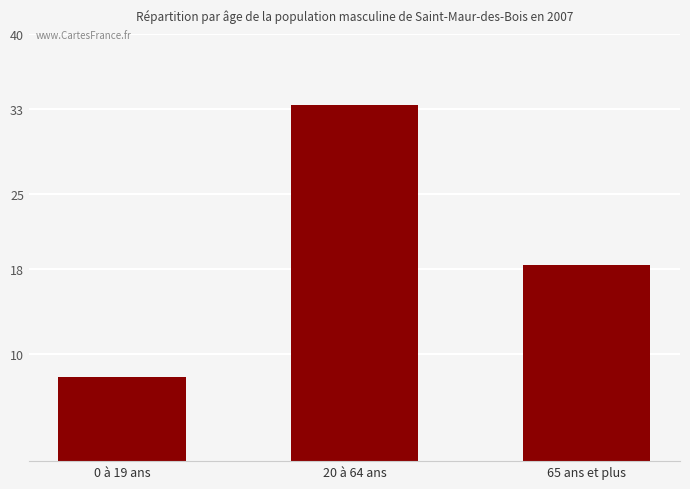

Which has a higher value, 65 ans et plus or 0 à 19 ans?

65 ans et plus